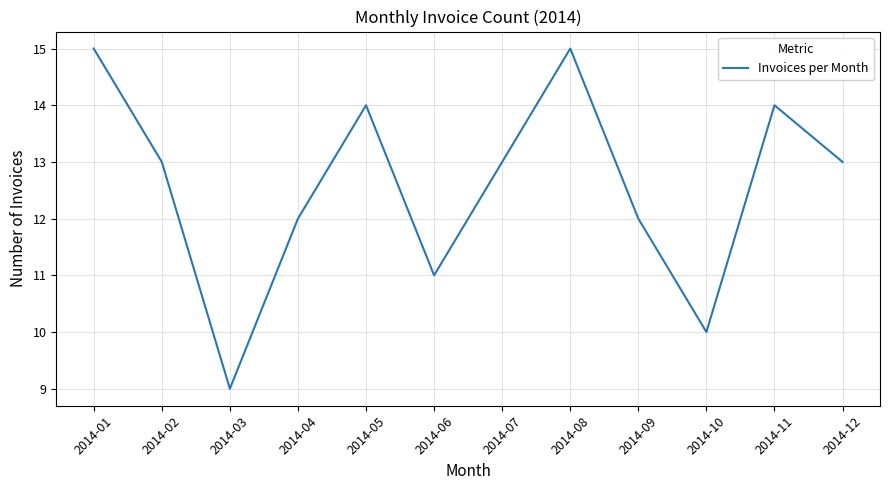

What is the greatest value displayed?

15